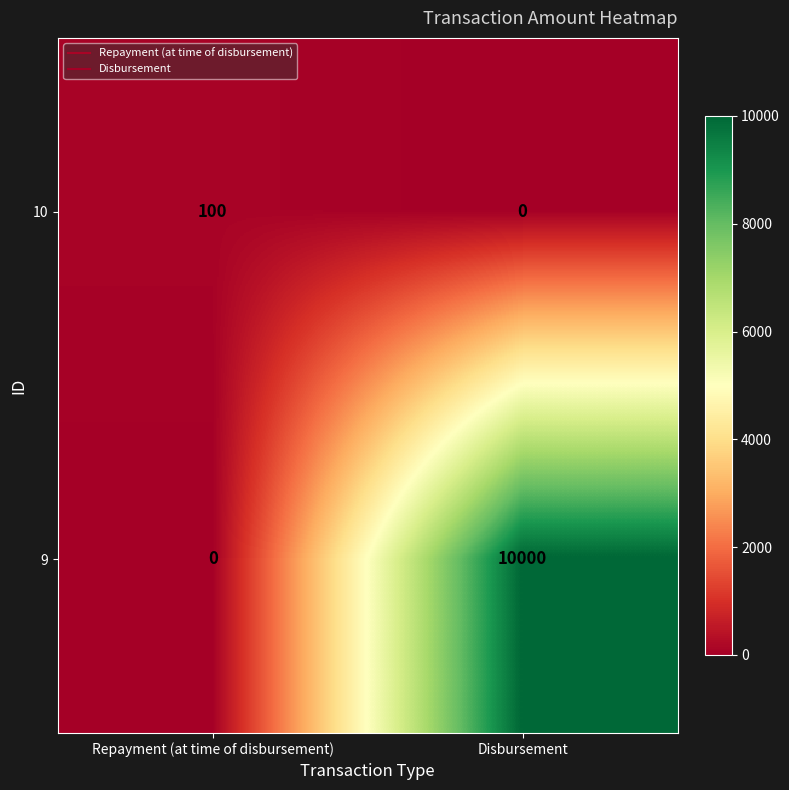

Count the number of categories in the chart.

2